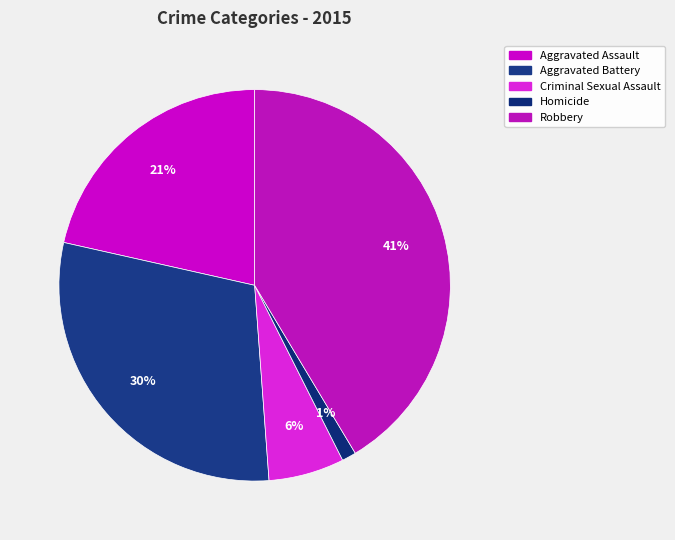

Is it true that Homicide is 15% of the pie?

False